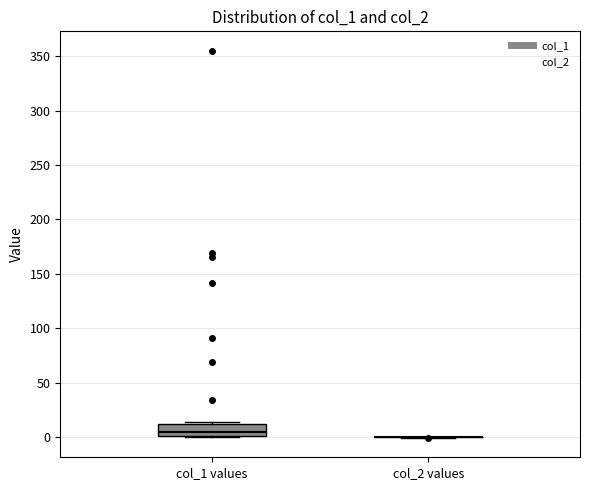

Where does the median line of the box for col_1 values sit on the y-axis? The values are not printed on the chart, so give them approximately, as read against the axis.

5